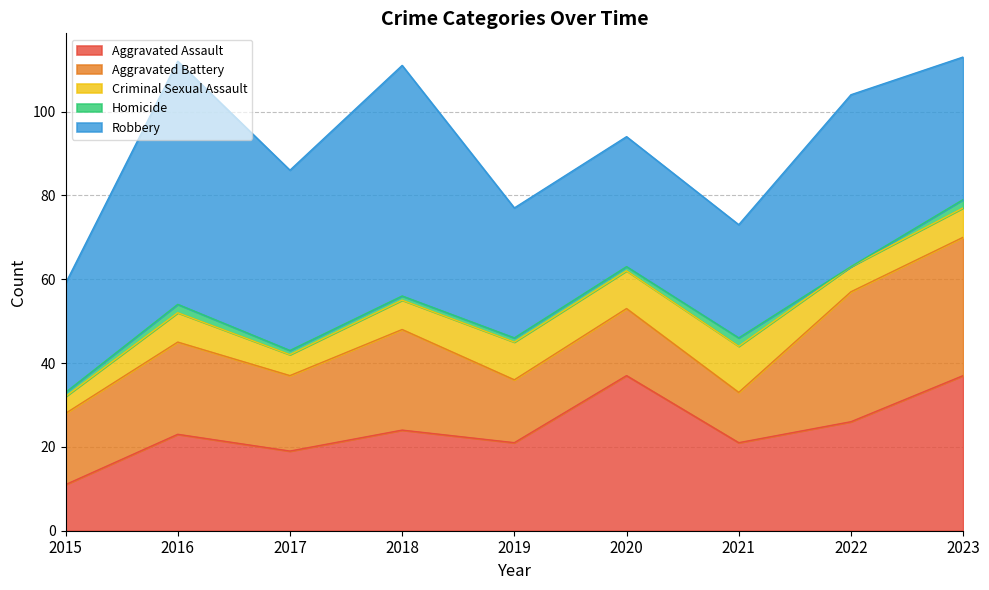

Is the value of Aggravated Assault at 2020 greater than the value of Homicide at 2020?

Yes